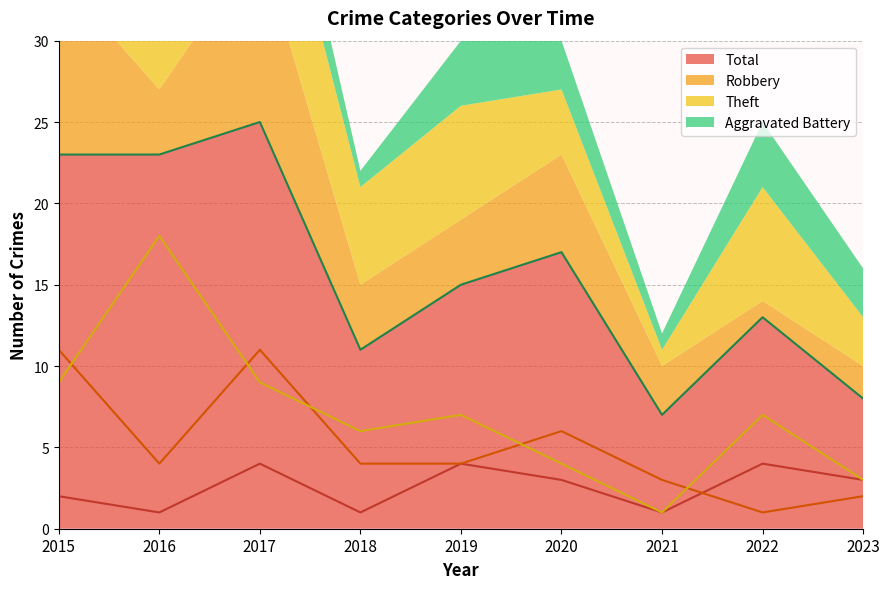

Where is the first local maximum for Aggravated Battery?

2017